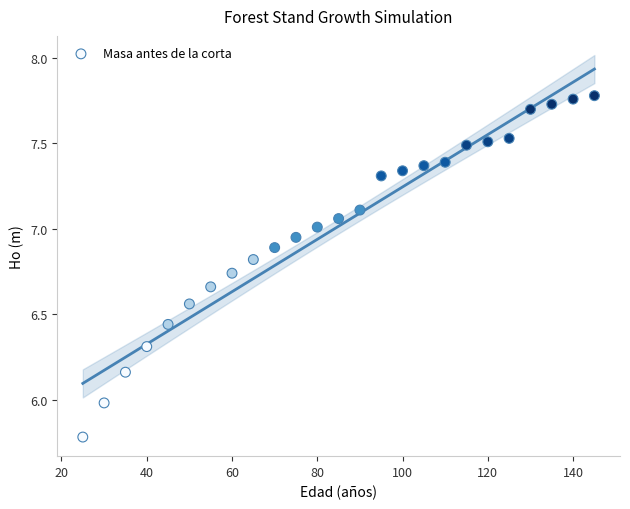

What is the range of X values (max minus min)?

120.0